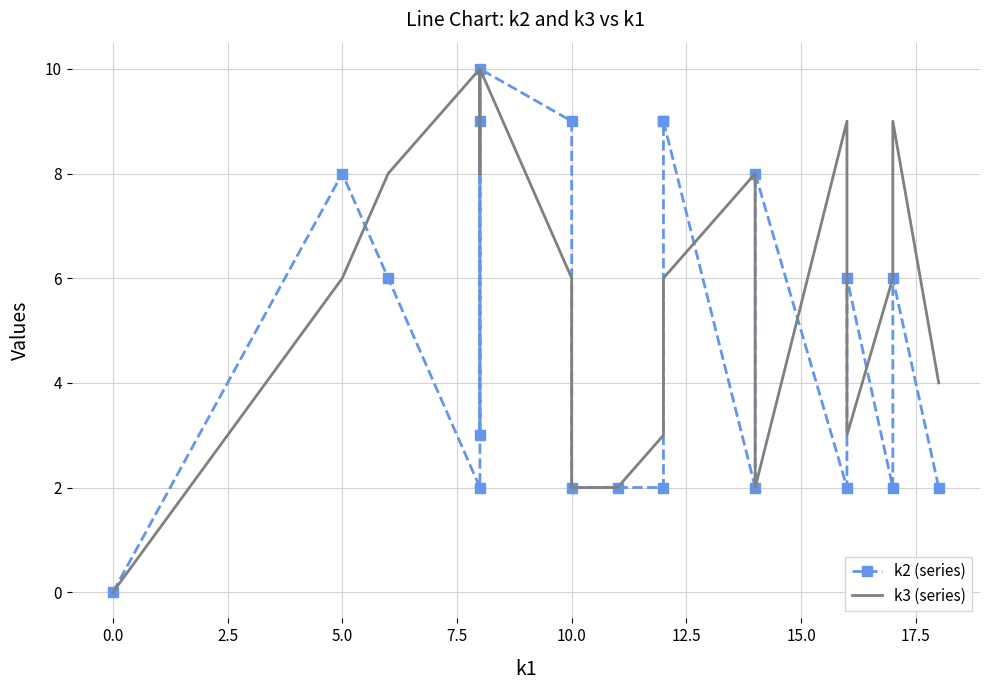

Is it true that k2 (series) equals 5 at 12.5?

False